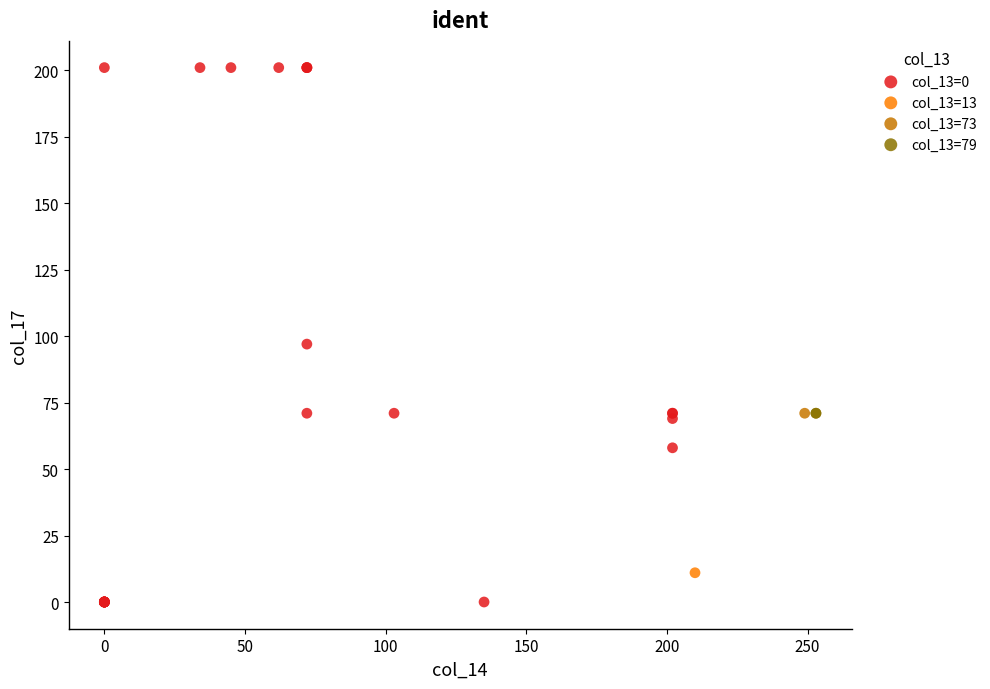

What are all the series names shown in the legend?

col_13=0, col_13=13, col_13=73, col_13=79